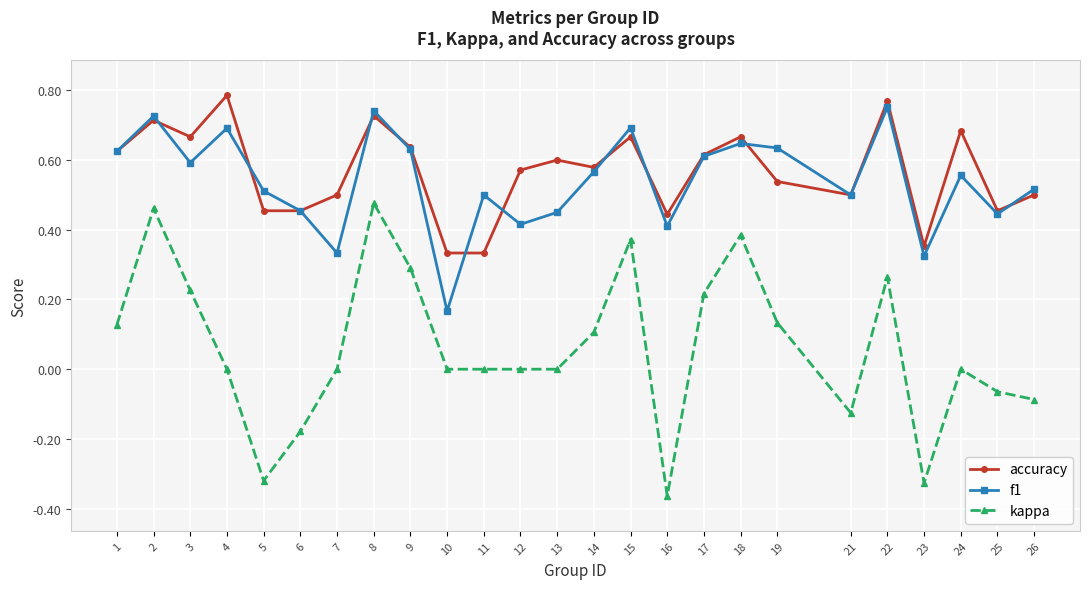

Which label corresponds to the smallest value in the chart?

16